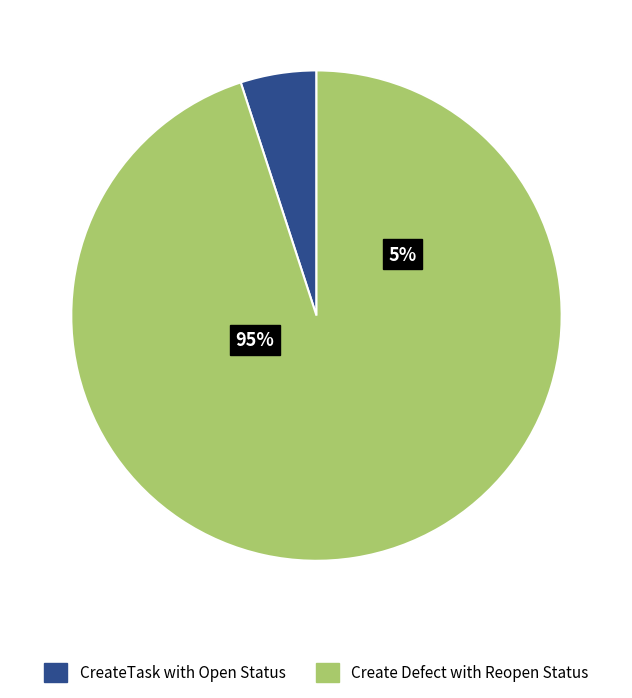

Which category accounts for the majority?

Create Defect with Reopen Status